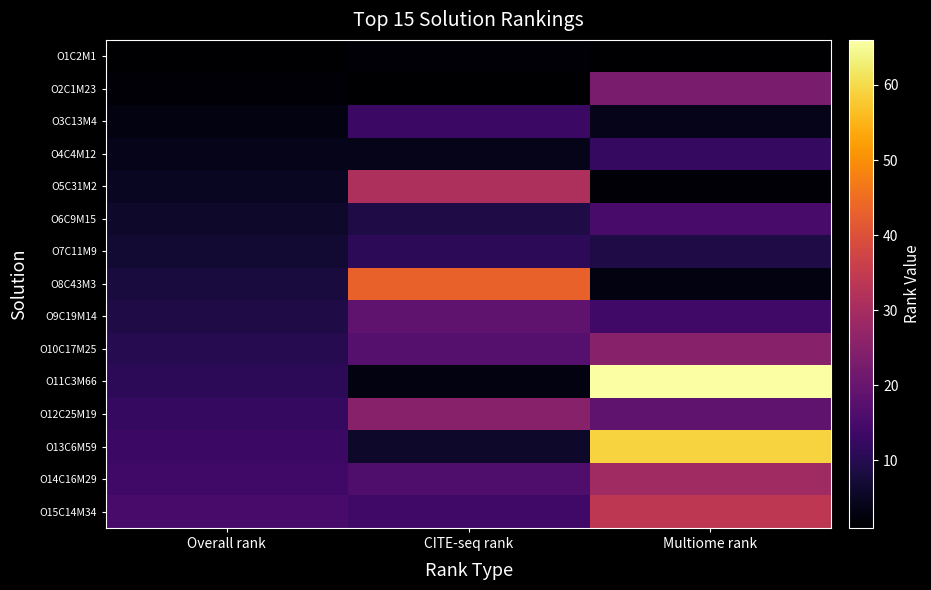

What is the smallest value displayed?

1